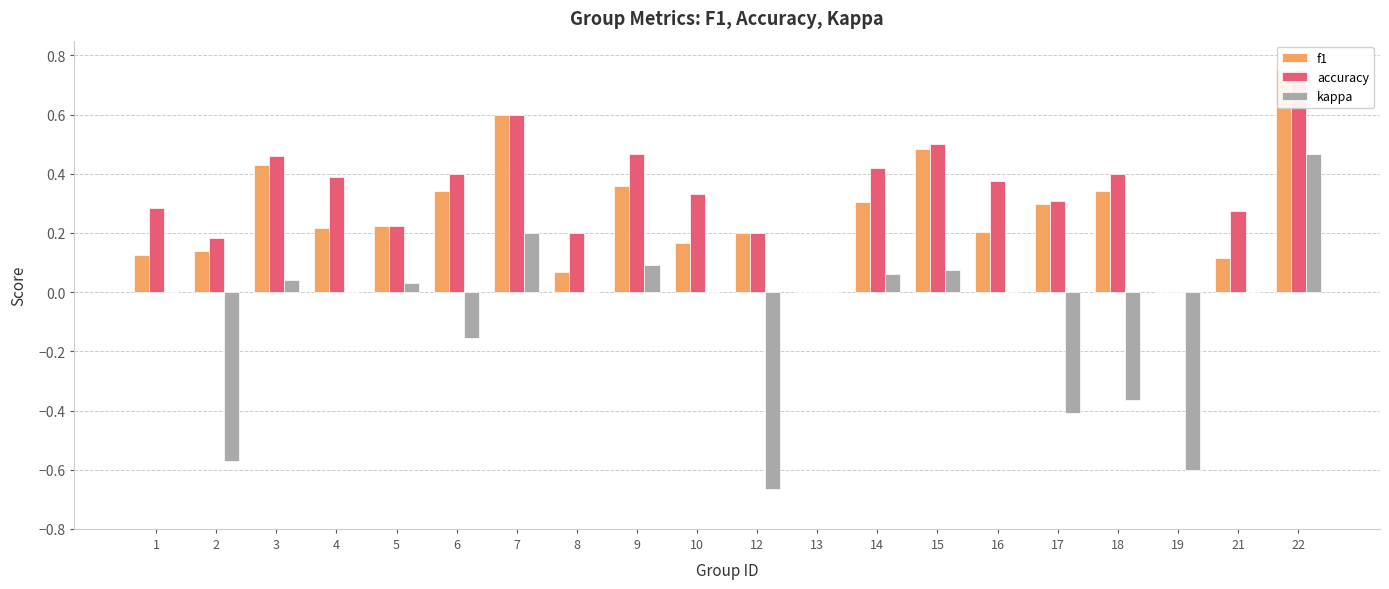

Between 14 and 5, which is larger?

14